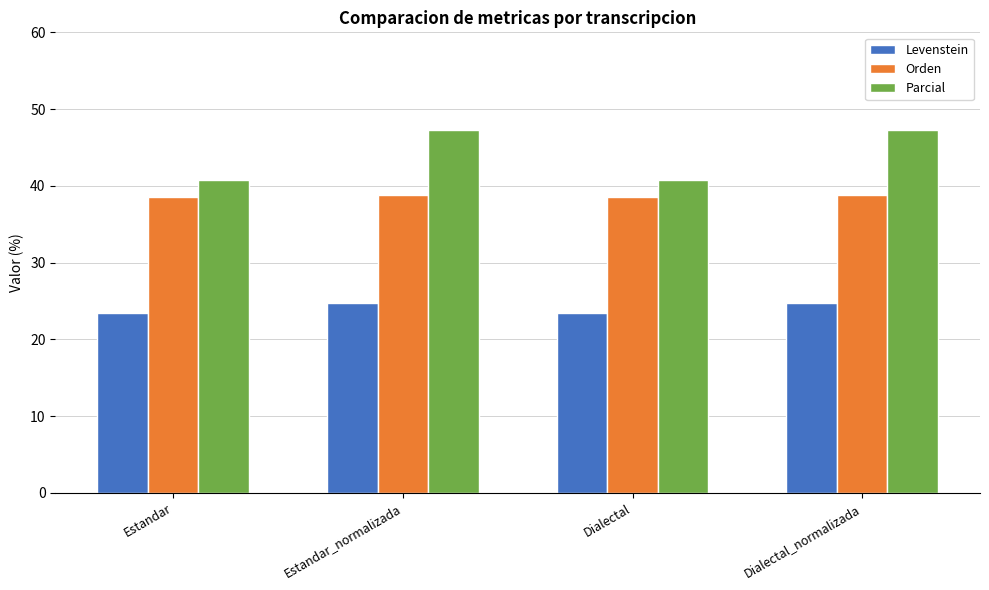

What is the smallest value displayed?

23.4